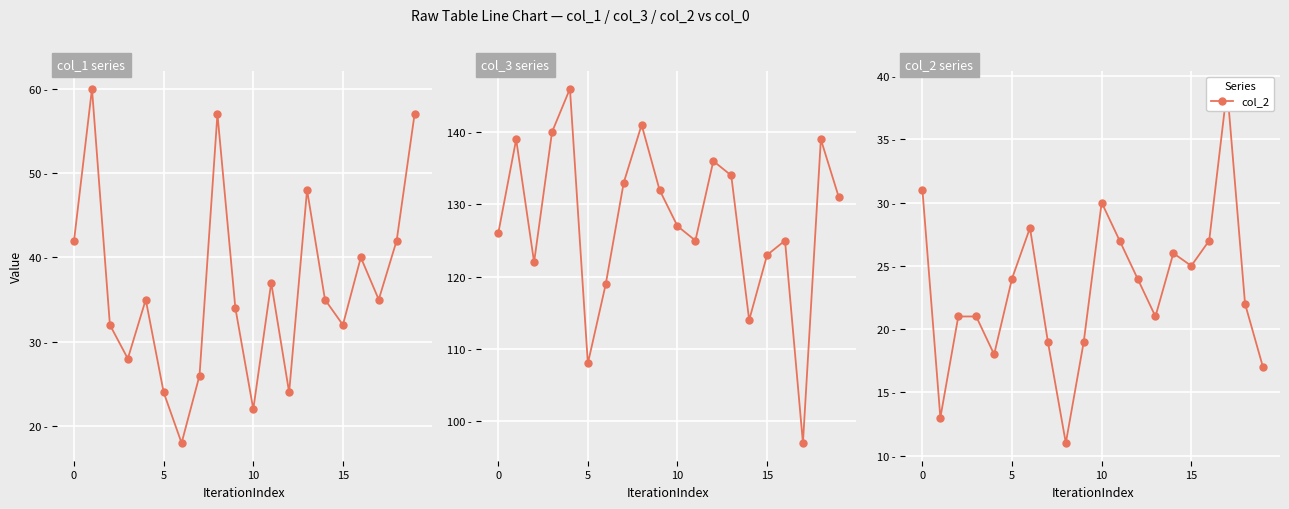

What is the difference between the maximum and second lowest values in the col_2 series?

26